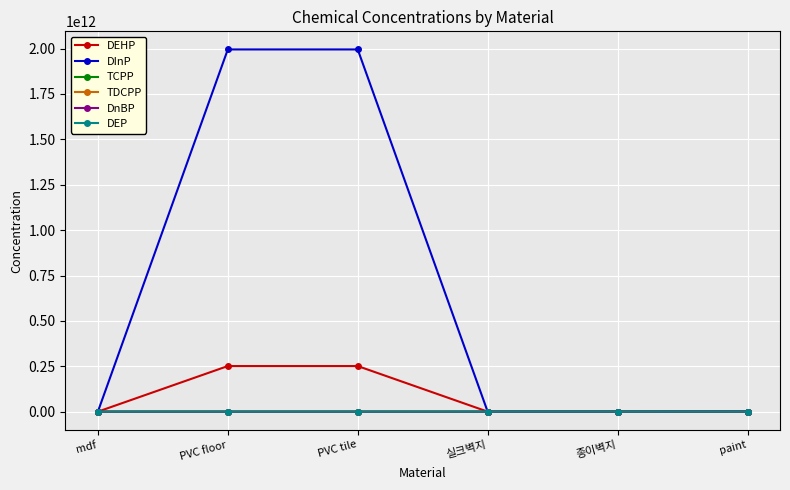

Which series has the largest total across all categories?

DInP